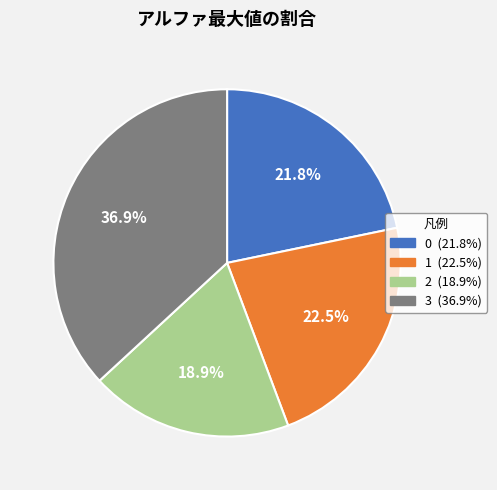

What portion of the pie excludes 1?

77.5%